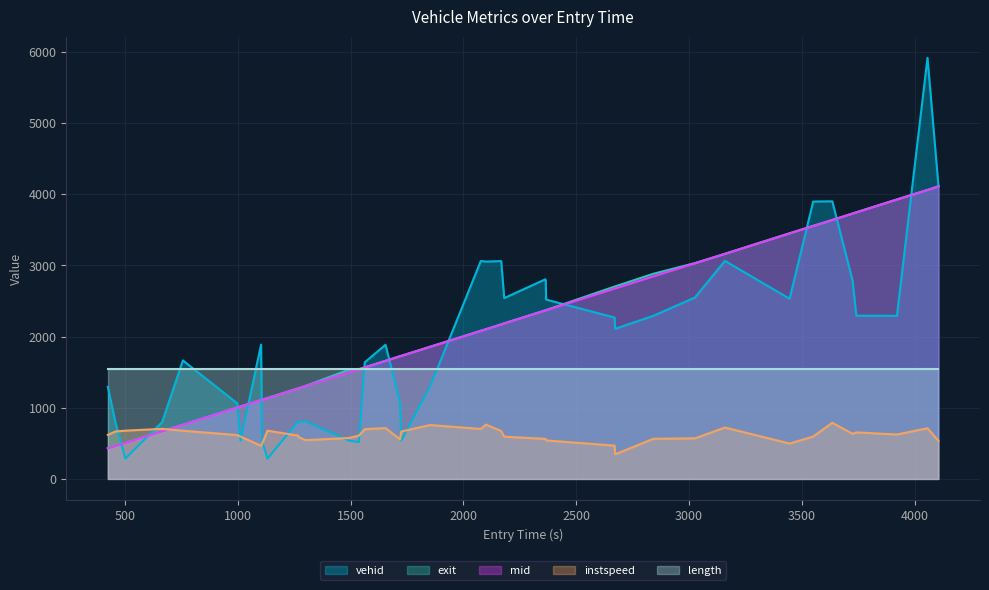

What is the difference between the second highest and second lowest values in the mid series?

3599.0